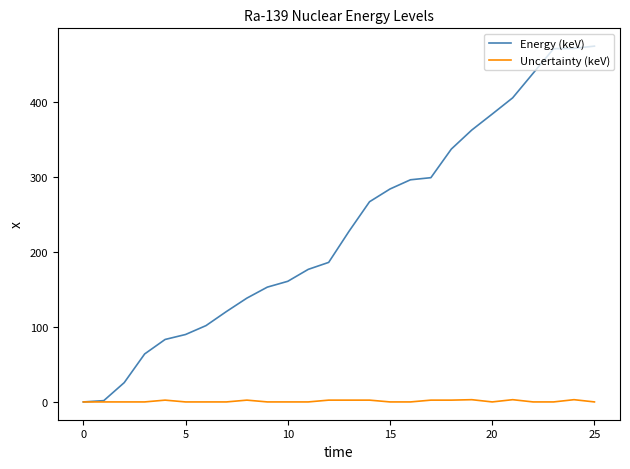

Which series has the largest total across all categories?

Energy (keV)